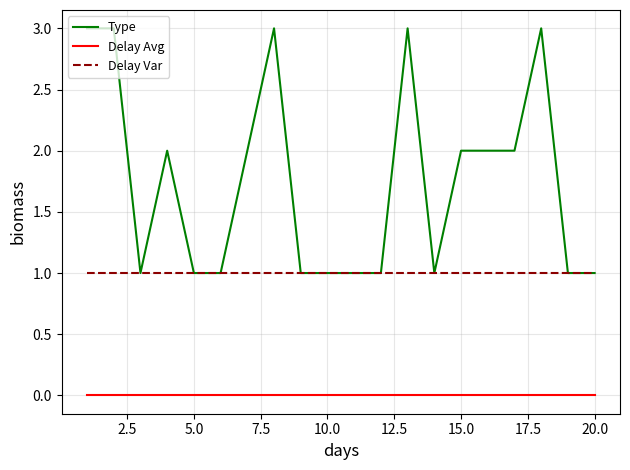

True or false: Type has more than 0 points higher than both neighbors.

True